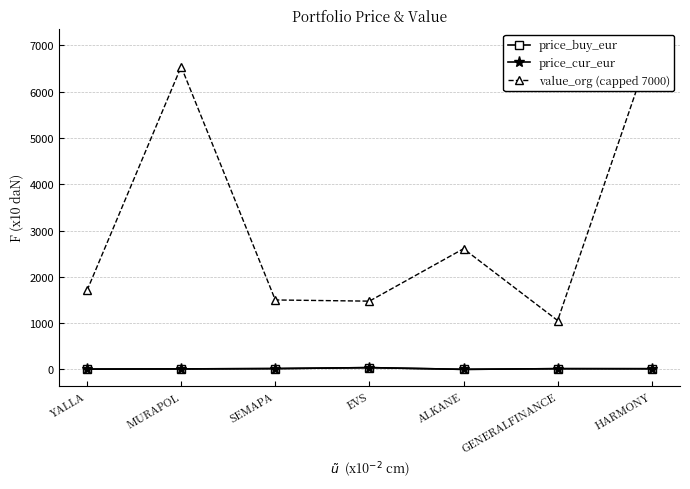

How many lines are shown in the chart?

3